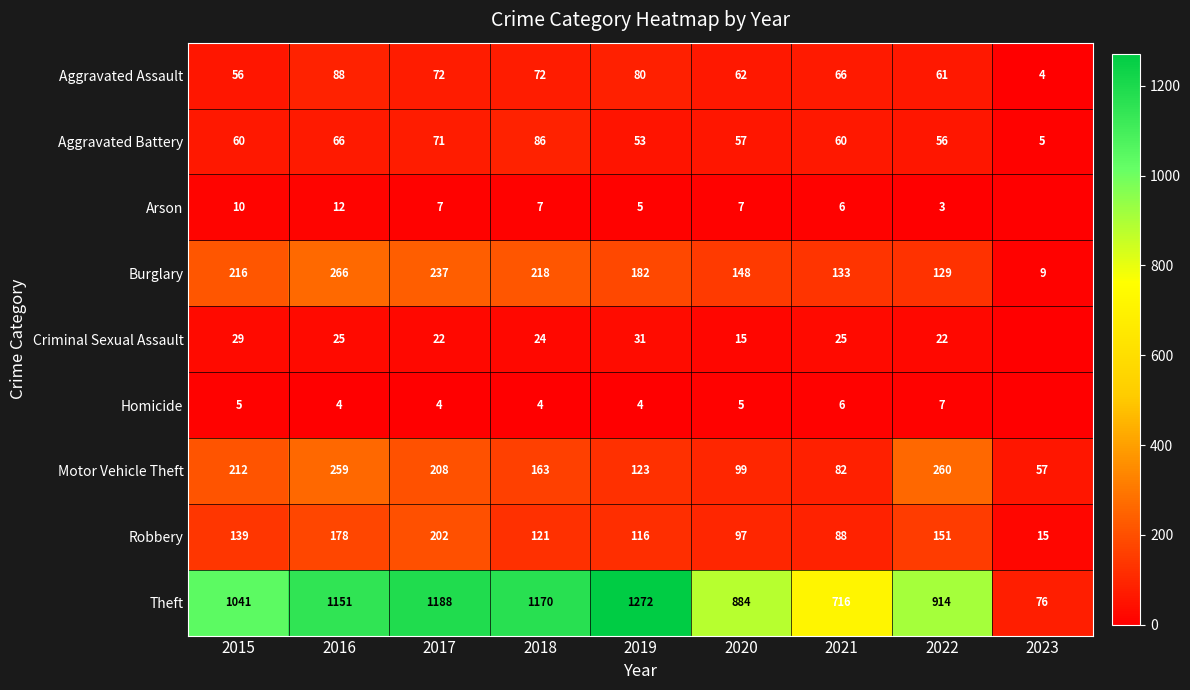

Is the value of Theft at 2021 greater than the value of Homicide at 2021?

Yes